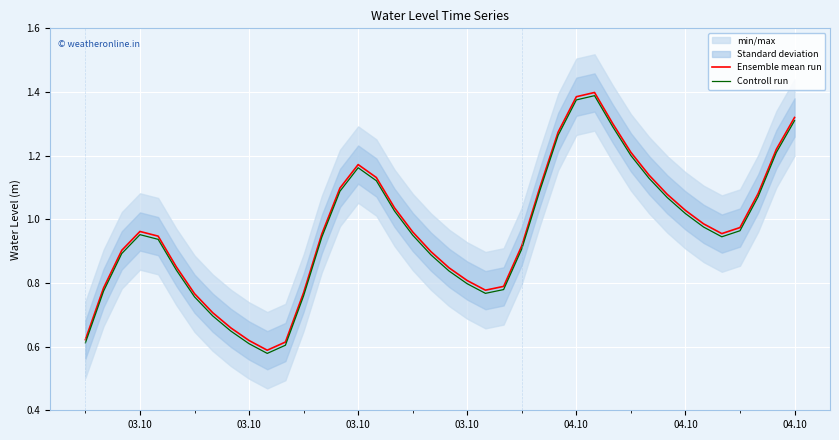

Which series has the largest total across all categories?

Ensemble mean run